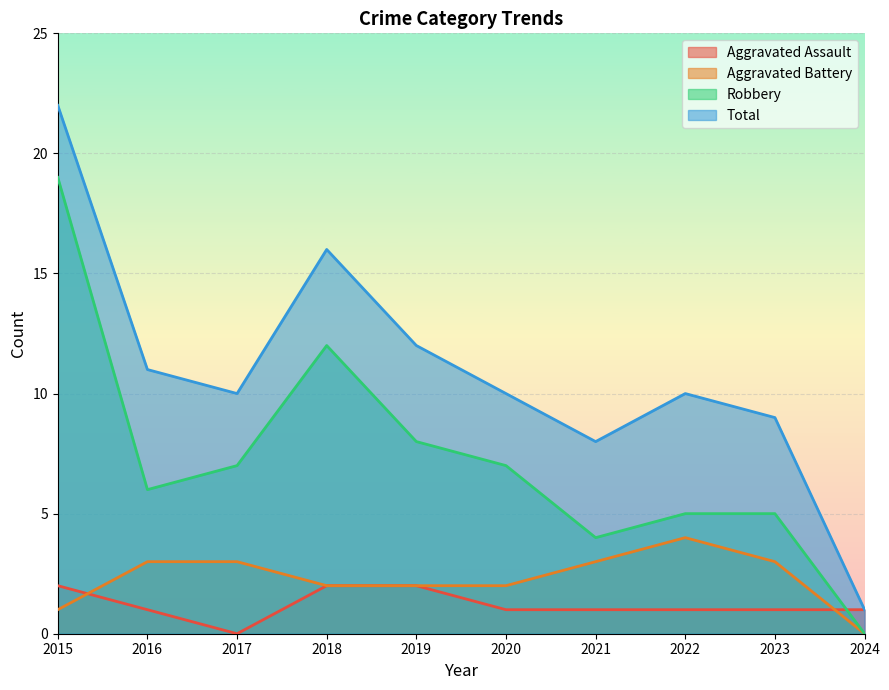

What is the maximum value shown in the chart?

22